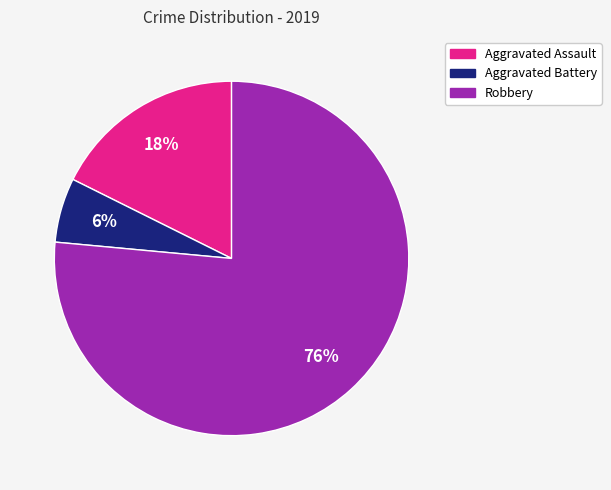

What percentage is the Aggravated Battery slice, to the nearest percent?

6%